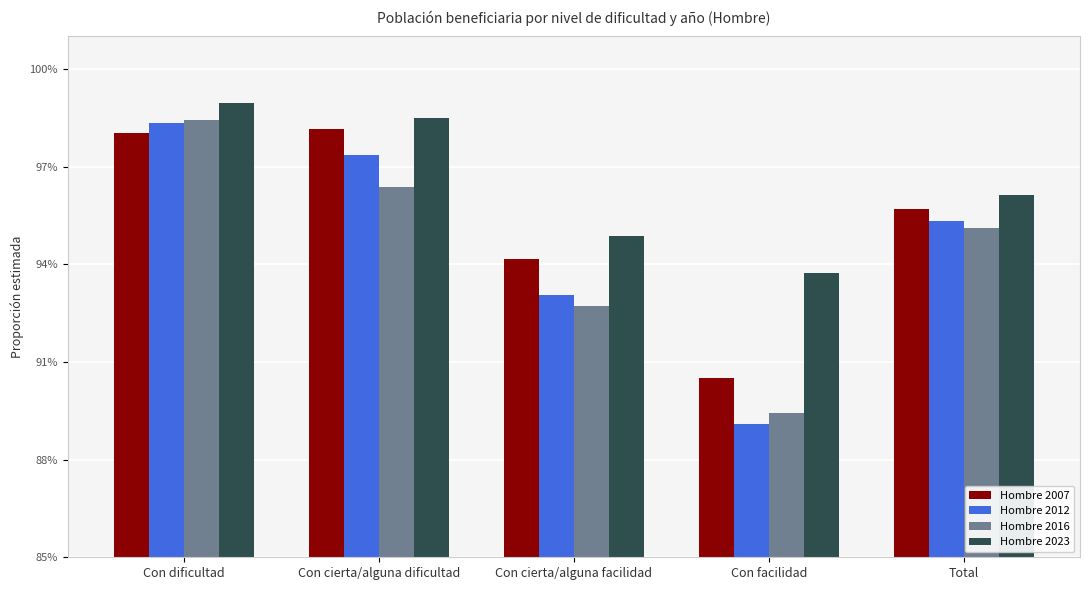

At Con cierta/alguna facilidad, list the series in order from largest to smallest.

Hombre 2023, Hombre 2007, Hombre 2012, Hombre 2016